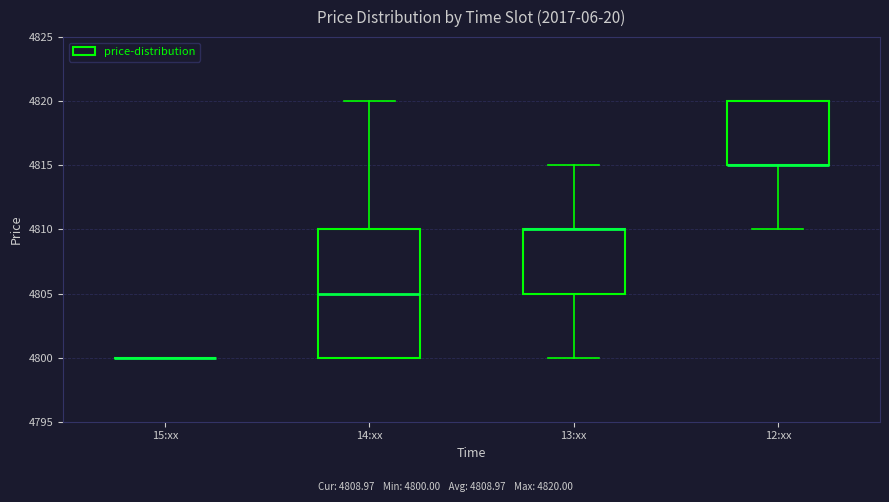

Which box is the tallest, from its lower edge to its upper edge?

14:xx